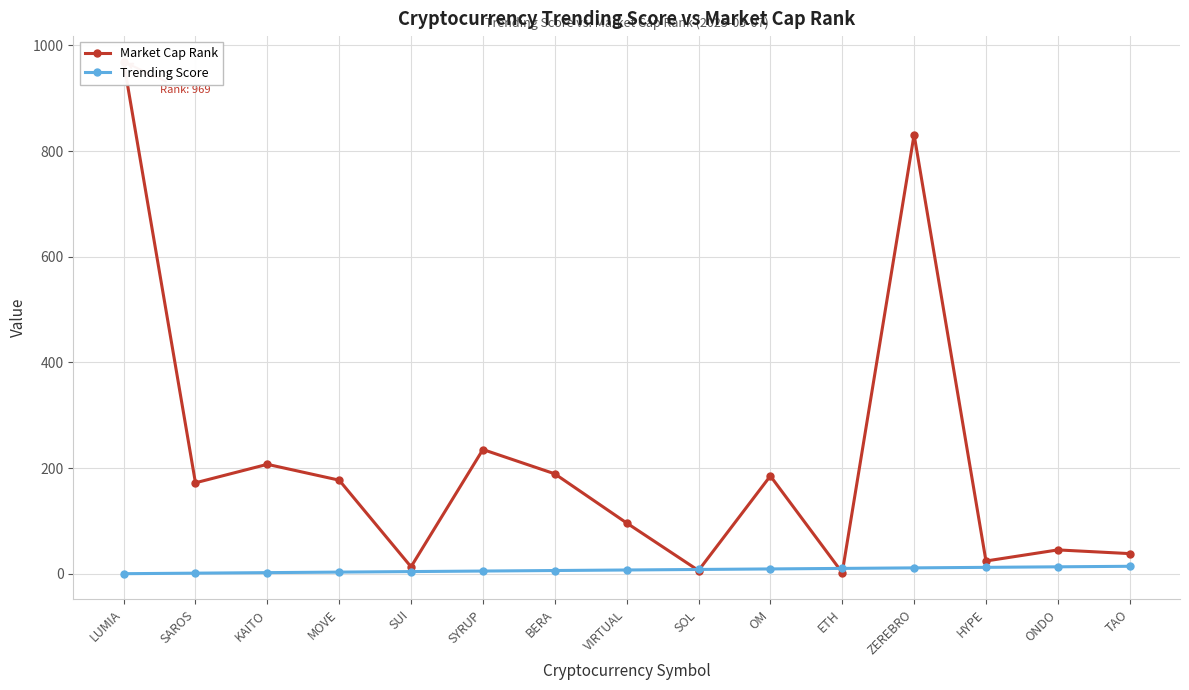

True or false: Trending Score has more than 1 points higher than both neighbors.

False